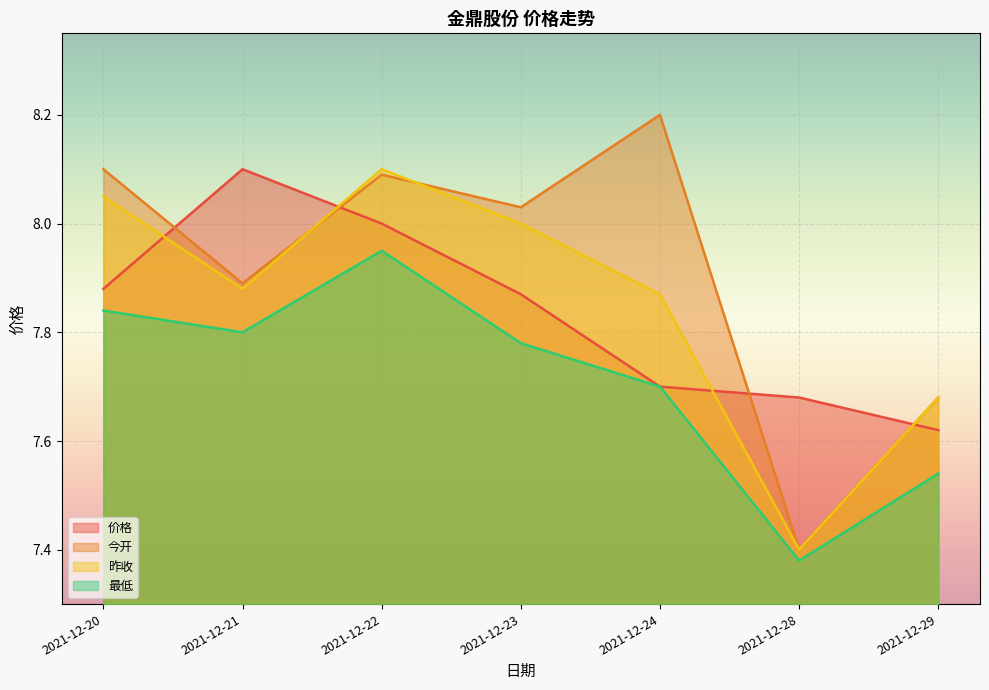

Reading right to left, list all the values displayed in this chart.

价格: 7.6	7.7	7.7	7.9	8.0	8.1	7.9
今开: 7.7	7.4	8.2	8.0	8.1	7.9	8.1
昨收: 7.7	7.4	7.9	8.0	8.1	7.9	8.1
最低: 7.5	7.4	7.7	7.8	8.0	7.8	7.8